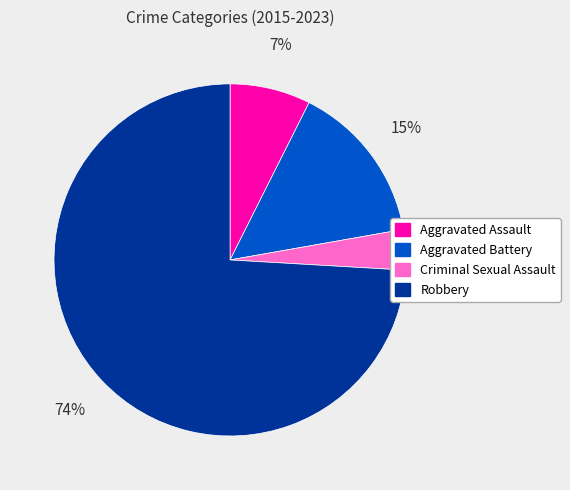

What is the smallest slice in the pie chart?

Criminal Sexual Assault